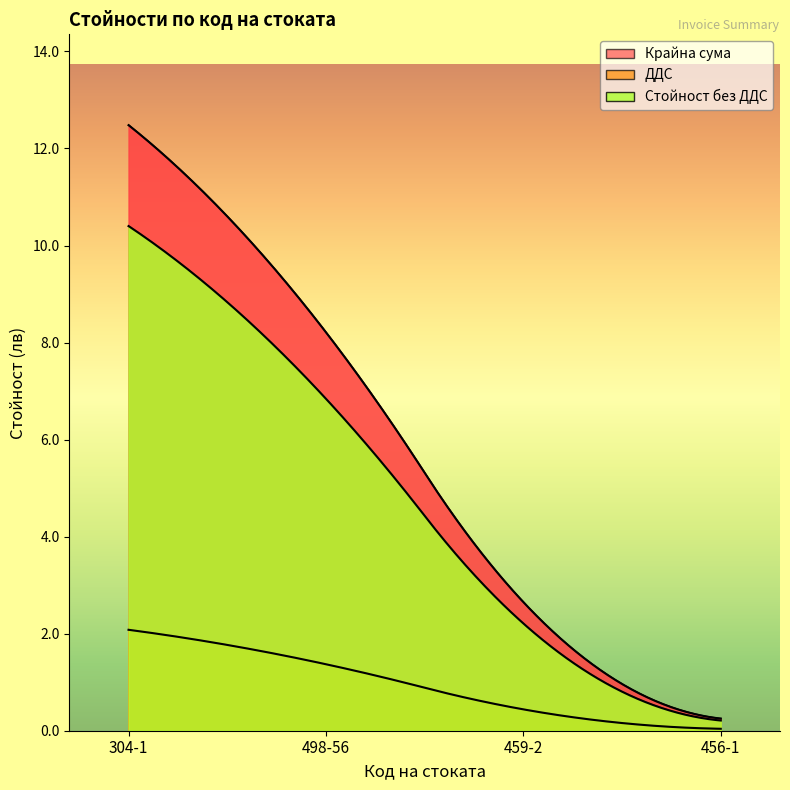

Between 459-2 and 456-1, which series saw the biggest shift?

Крайна сума